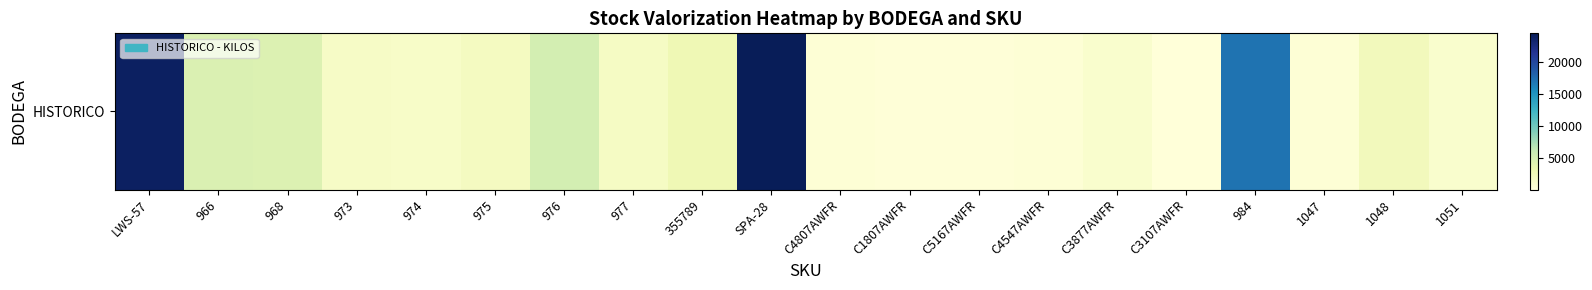

True or false: the data shows 6767.0 at SPA-28.

False